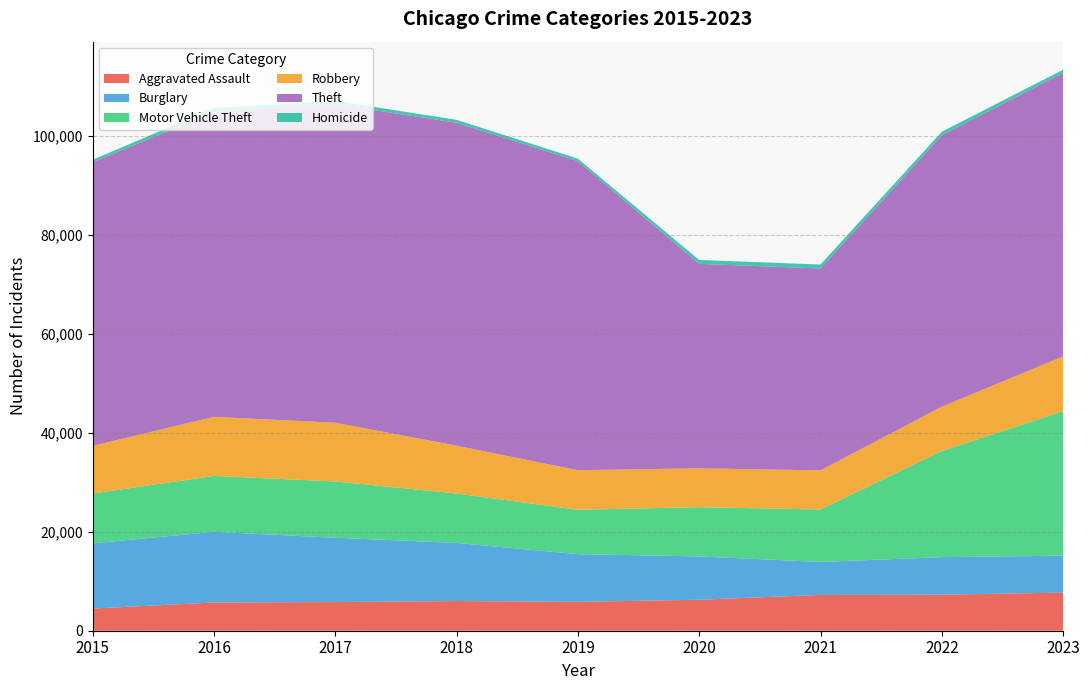

Reading right to left, list all the values displayed in this chart.

Aggravated Assault: 7707	7280	7242	6264	5841	6001	5793	5712	4480
Burglary: 7472	7592	6662	8758	9638	11747	13001	14289	13184
Motor Vehicle Theft: 29225	21456	10602	9959	8977	9984	11380	11285	10068
Robbery: 11060	8963	7918	7855	7995	9681	11880	11960	9638
Theft: 57330	54871	40809	41331	62494	65288	64386	61623	57350
Homicide: 625	723	804	787	499	588	672	786	496